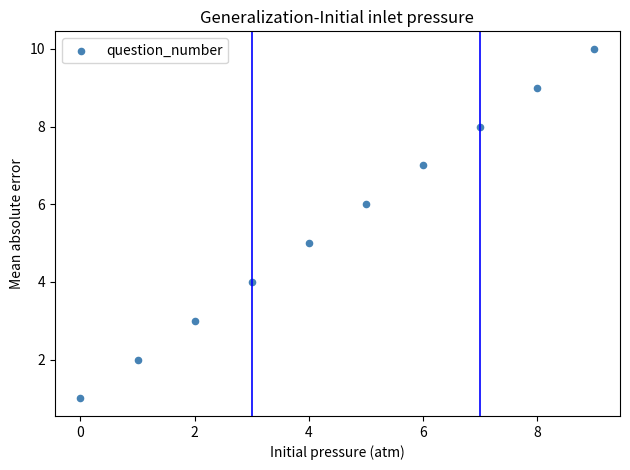

What is the average Y value?

6